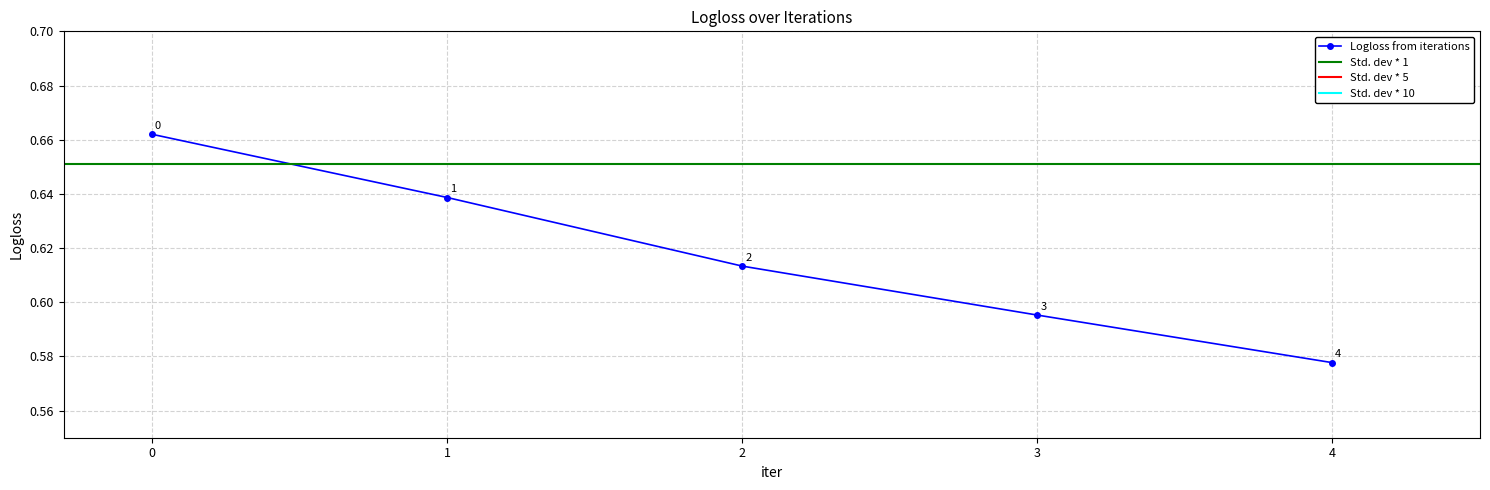

Reading left to right, what are all the values shown in this chart?

0.7	0.6	0.6	0.6	0.6